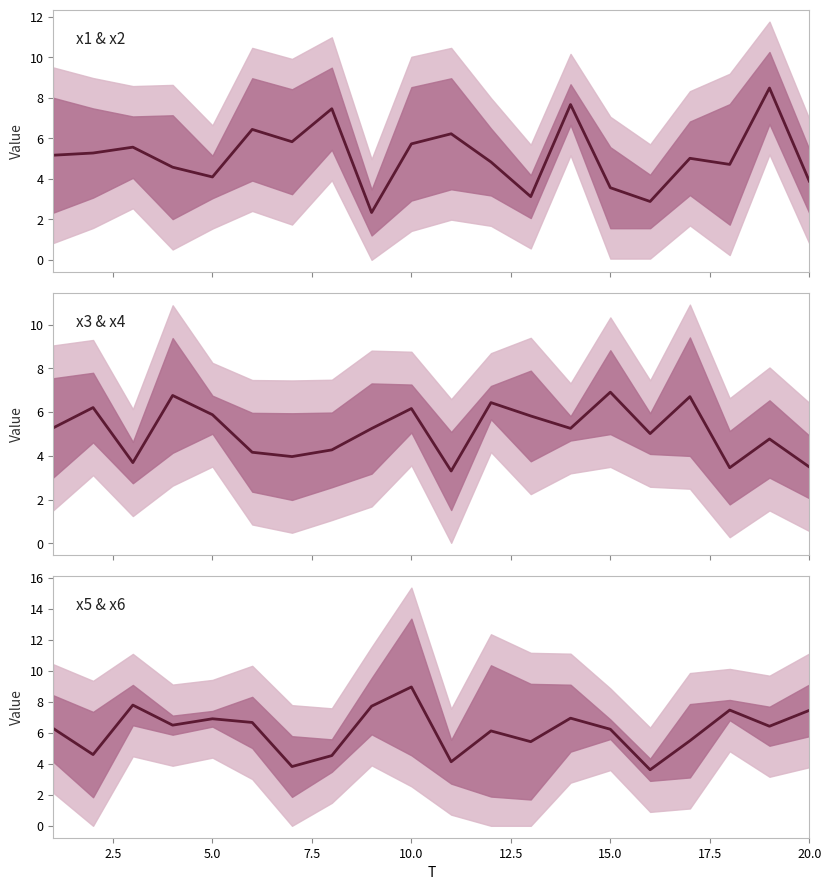

How many data points in x5 & x6 are less than 6?

7